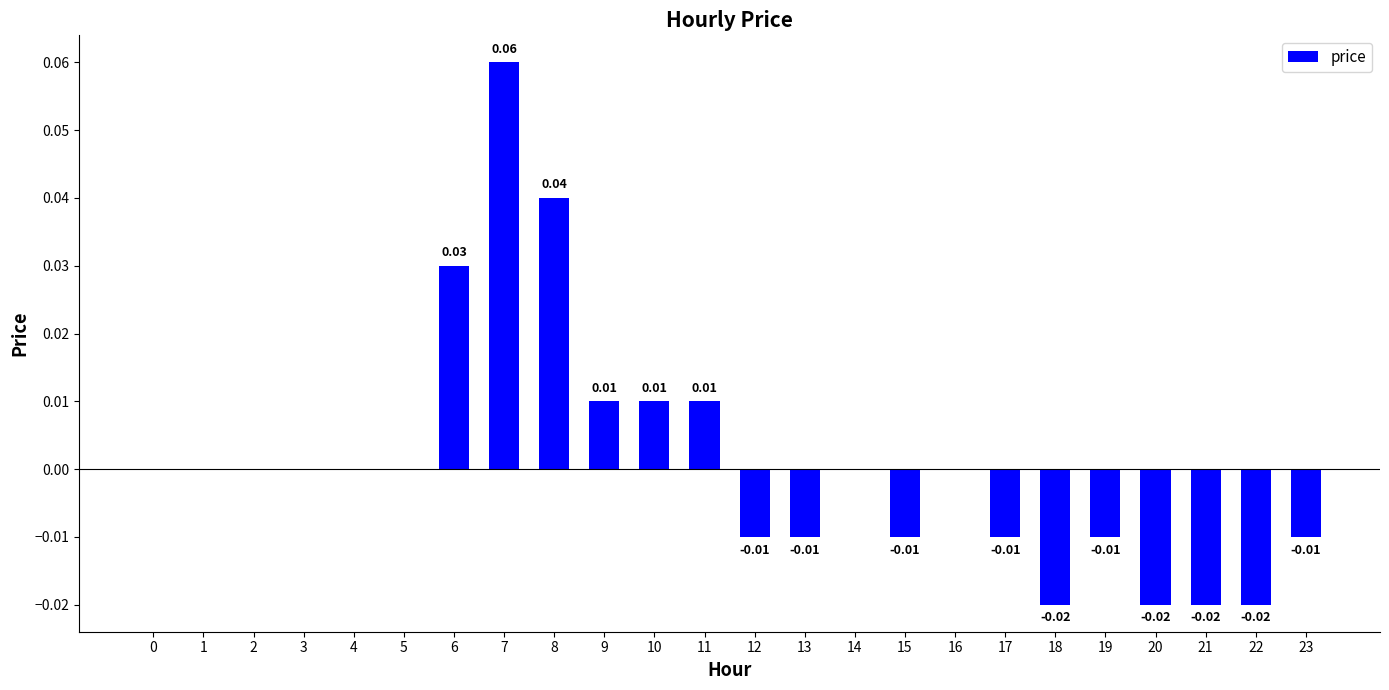

How many categories are shown in the chart?

24